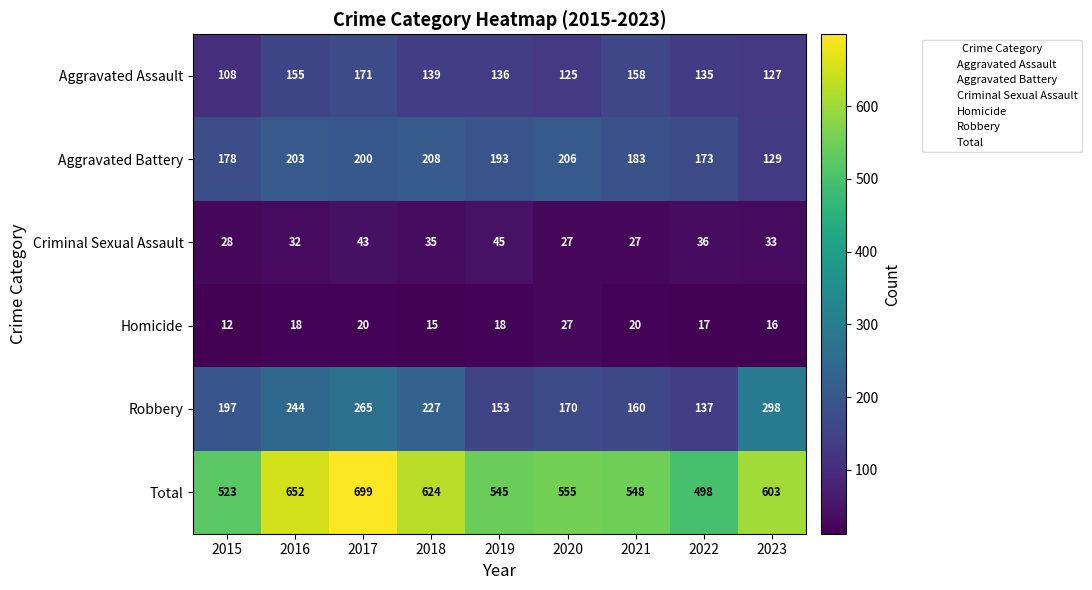

What is the average value of the Robbery series?

206